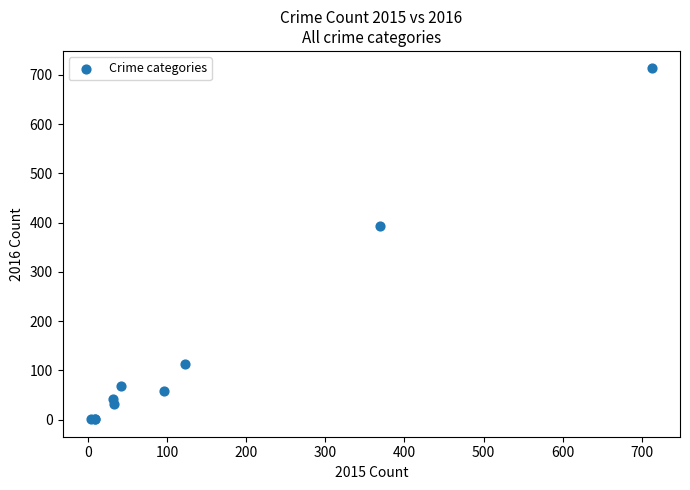

What Y value in the scatter plot is closest to 357?

394